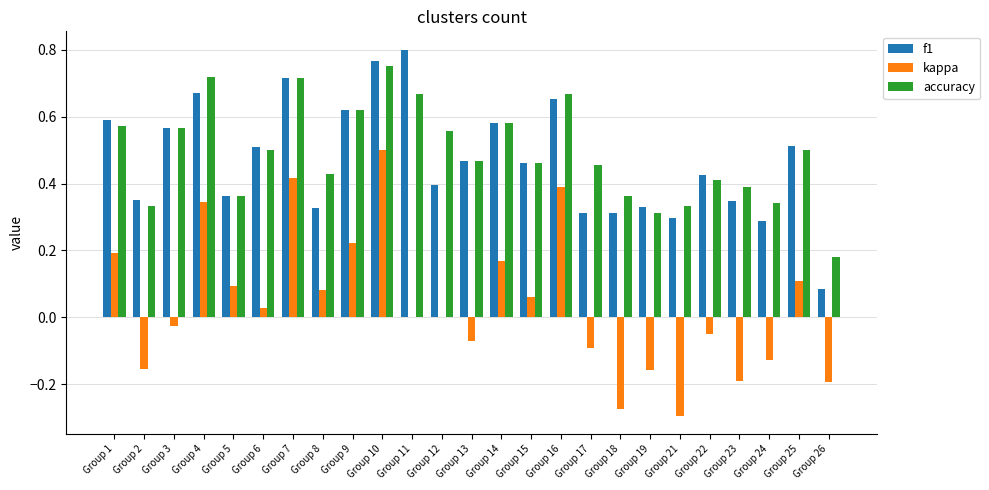

At which category is the sum across all series the highest?

Group 10